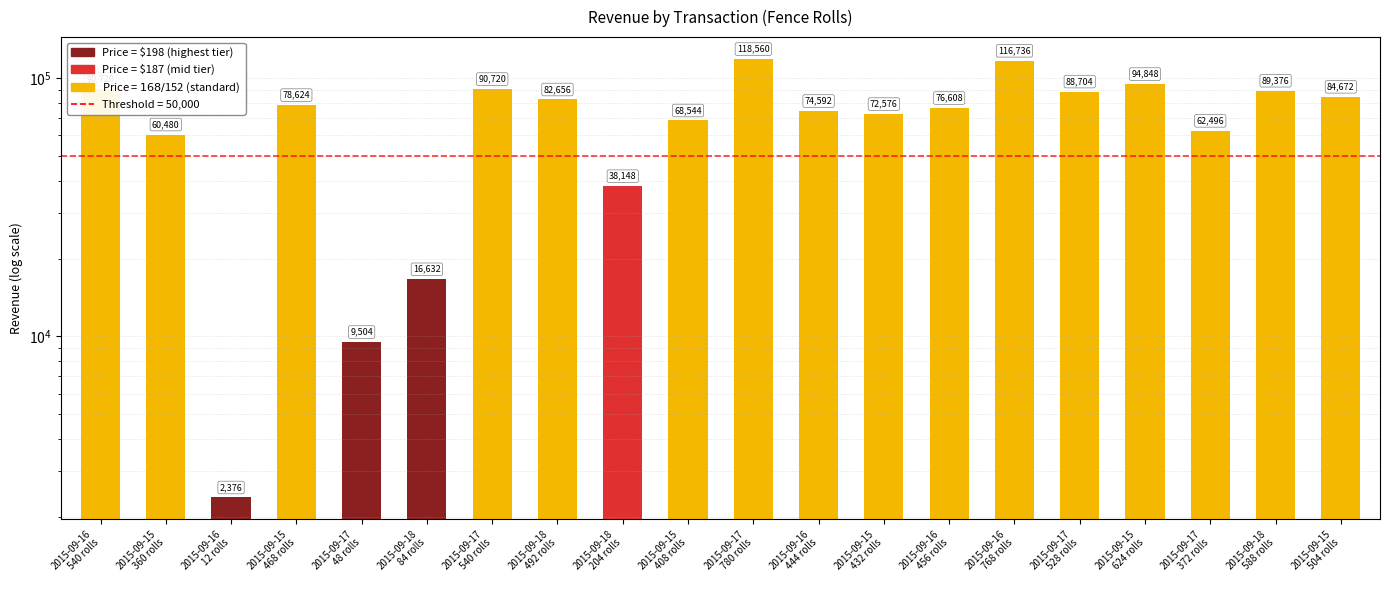

How many bars are there in total?

20